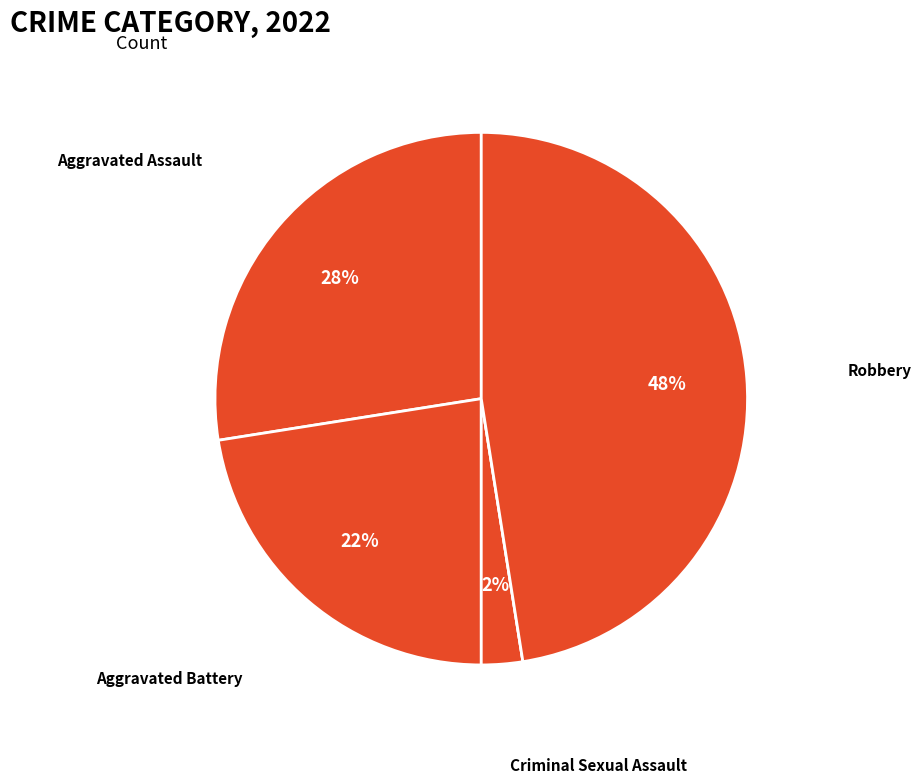

To the nearest percent, what is the average slice percentage?

20%